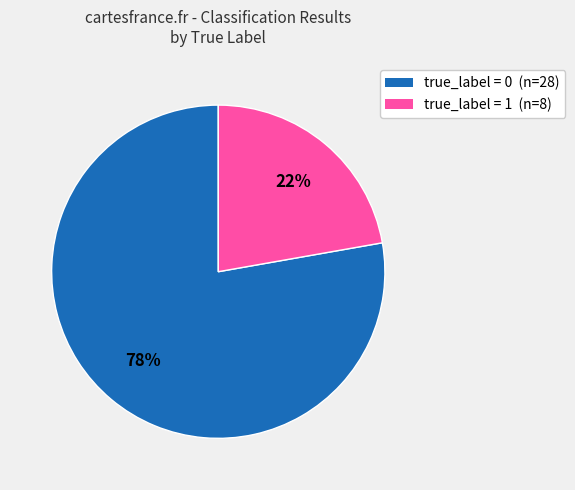

Does true_label = 1 represent more than half of the total?

No